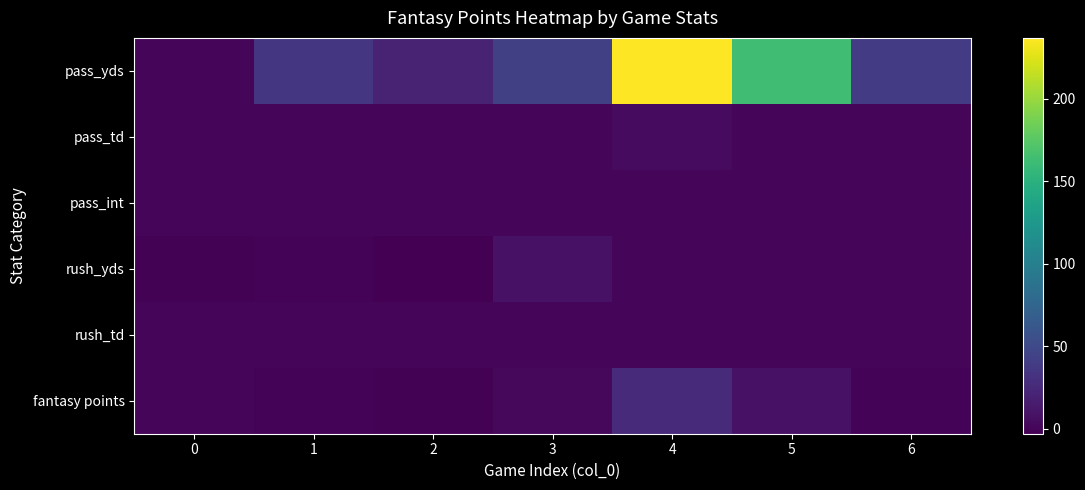

Which series has the widest spread of values?

pass_yds